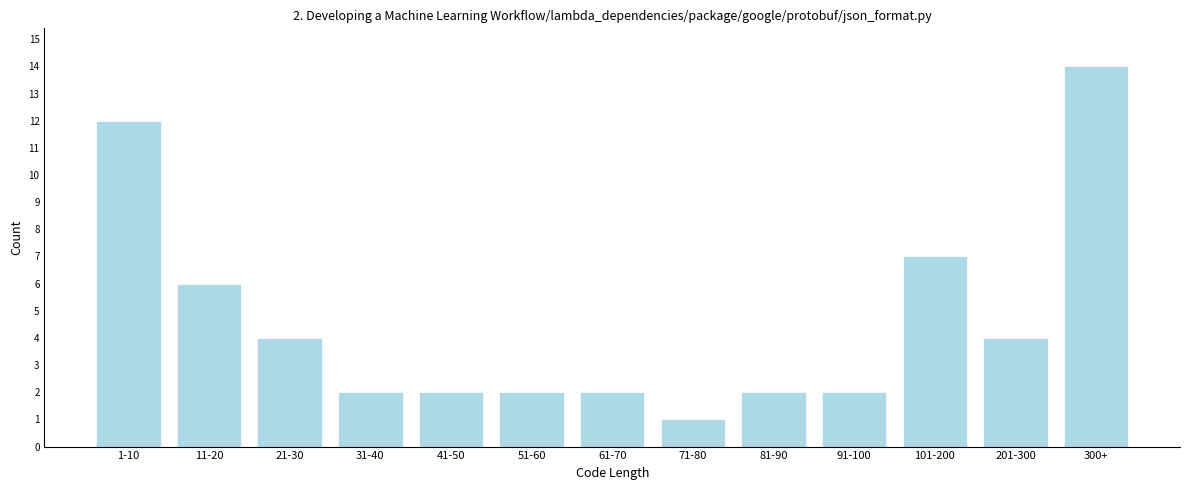

Reading left to right, what are all the values shown in this chart?

1-10=12	11-20=6	21-30=4	31-40=2	41-50=2	51-60=2	61-70=2	71-80=1	81-90=2	91-100=2	101-200=7	201-300=4	300+=14